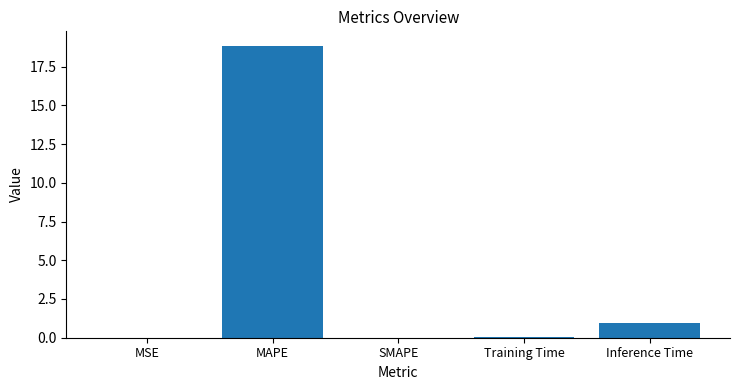

The chart shows a value of 0.9 at Inference Time. True or false?

True